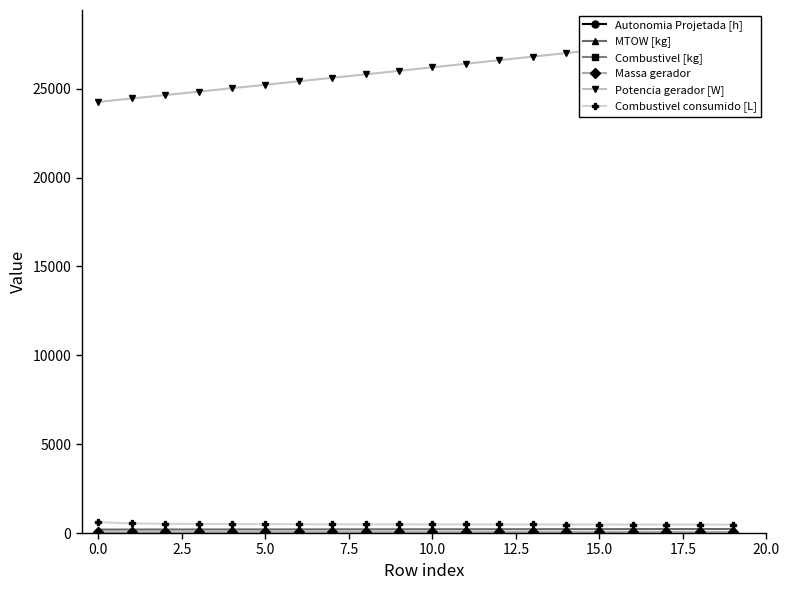

True or false: Combustivel consumido [L] and Massa gerador intersect in this chart.

False